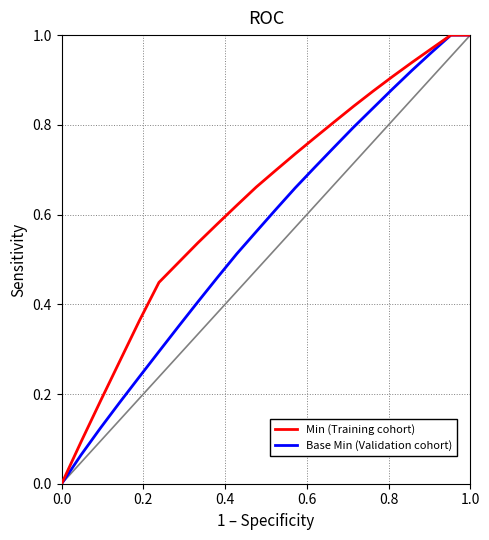

True or false: Base Min (Validation cohort) has more than 0 points higher than both neighbors.

False